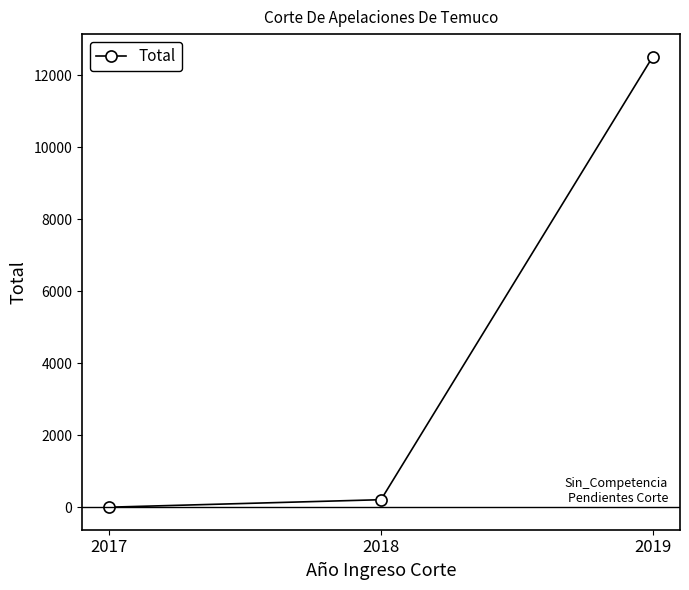

At which label is the value closest to 6255?

2018